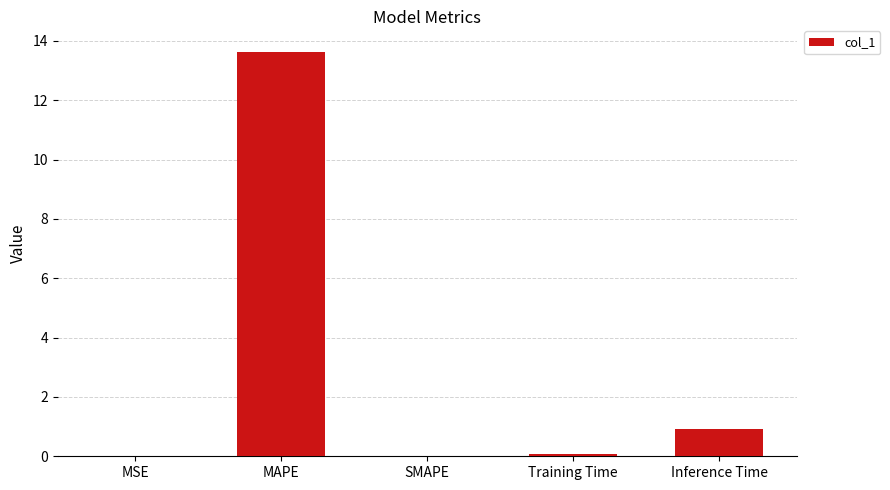

Which label corresponds to the largest value in the chart?

MAPE